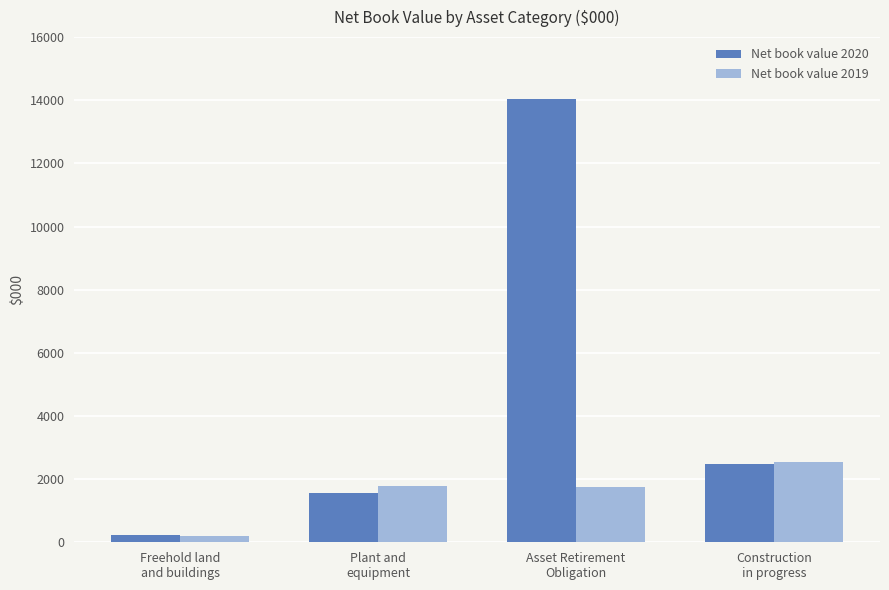

True or false: Net book value 2019 has a value of 195 at Freehold land
and buildings.

True